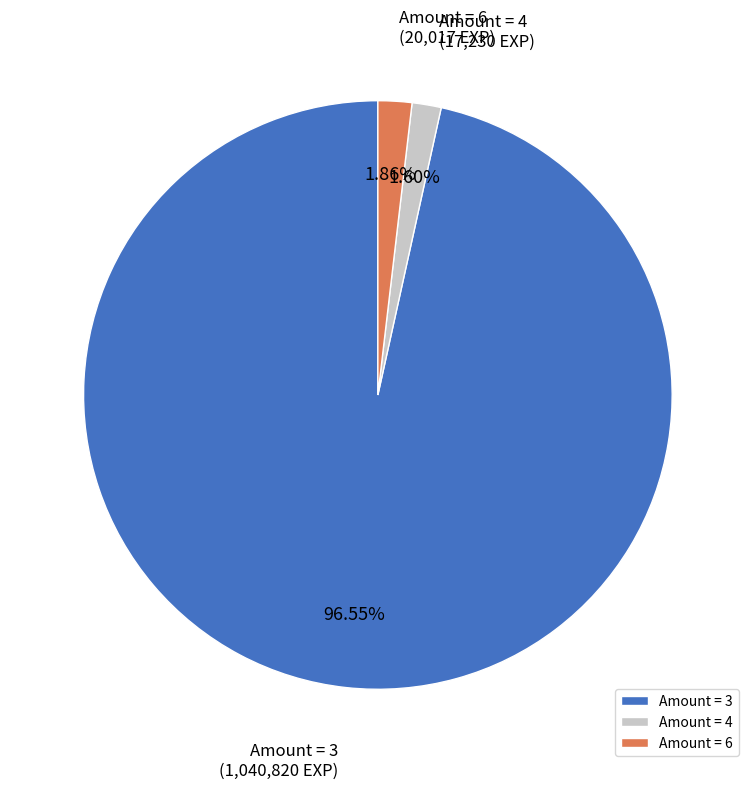

What is the majority slice?

Amount = 3